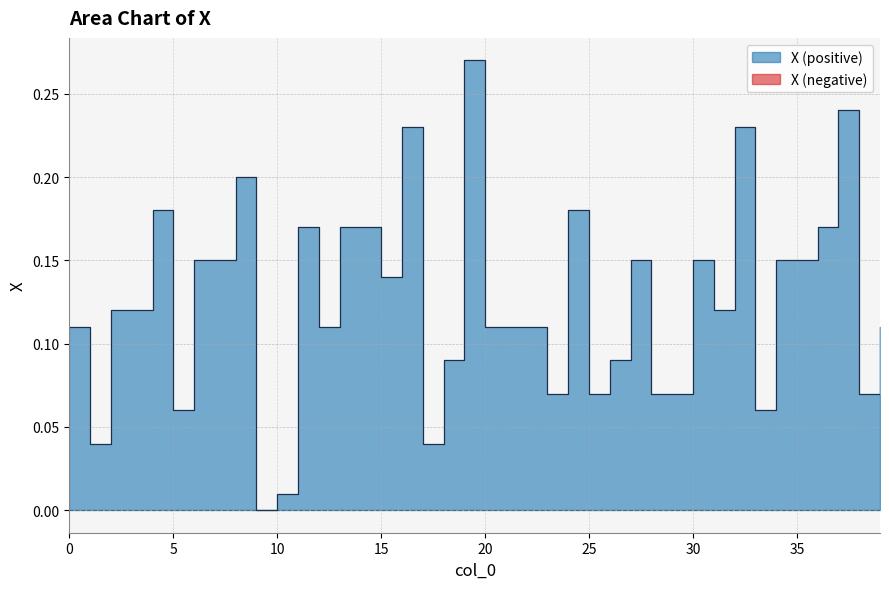

At which category does the chart reach its minimum across all series?

9